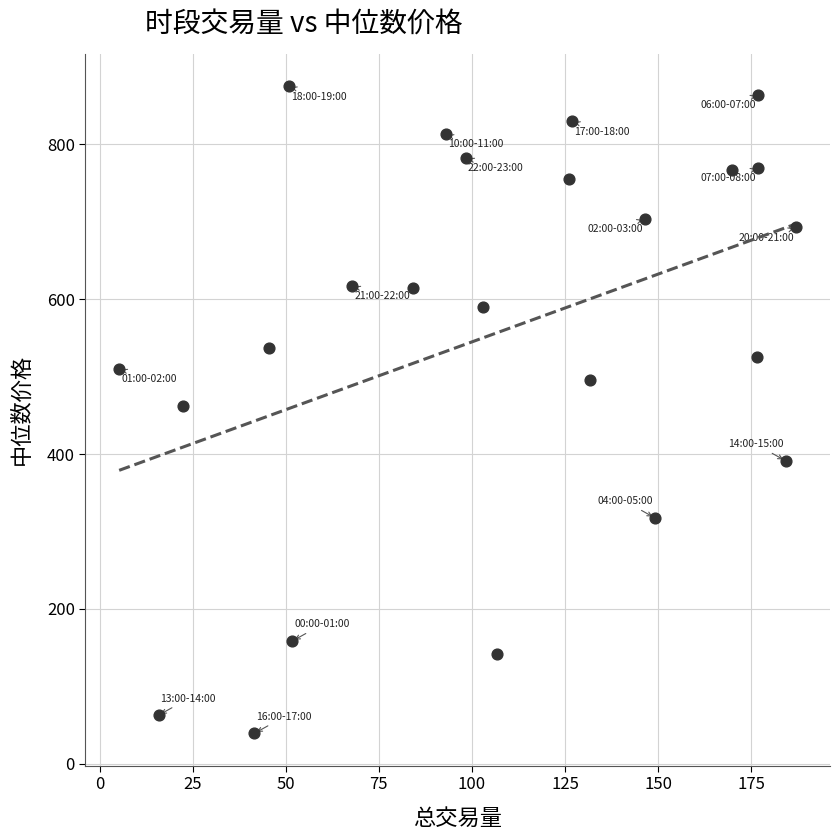

What is the range of X values (max minus min)?

181.8